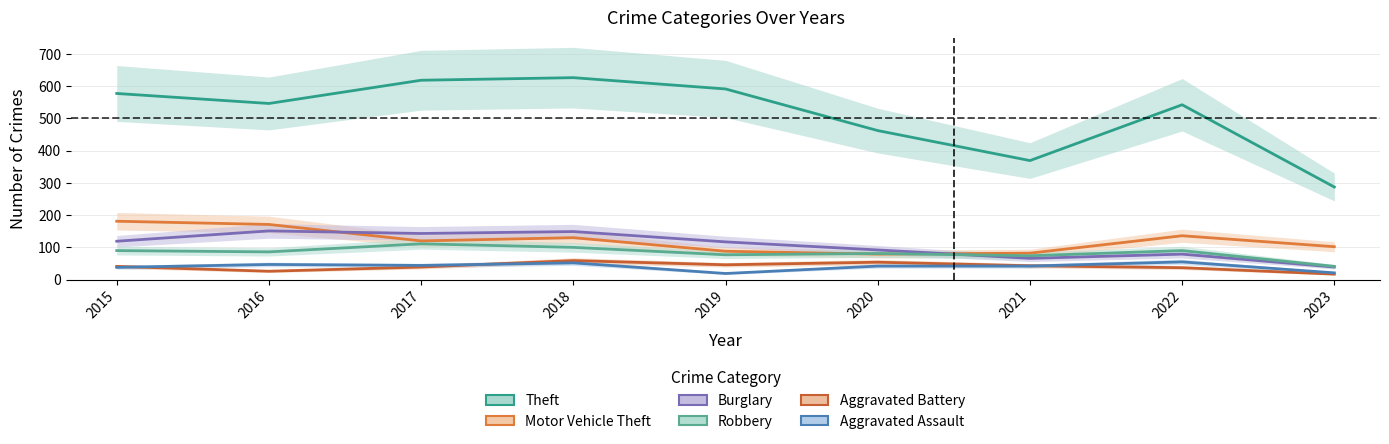

List the labels in order of Aggravated Assault value, largest first.

2022, 2018, 2016, 2017, 2020, 2021, 2015, 2023, 2019